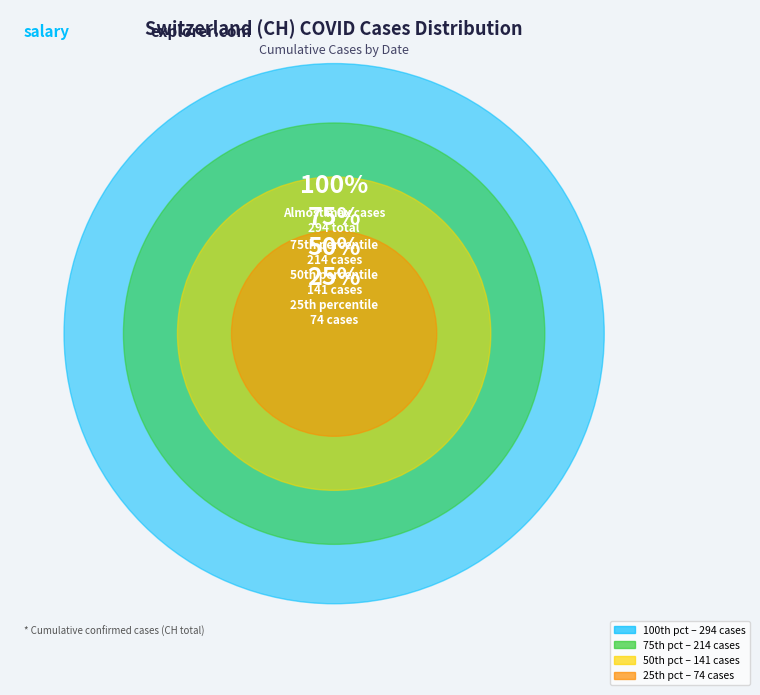

Is there any slice that represents more than half of the pie?

No